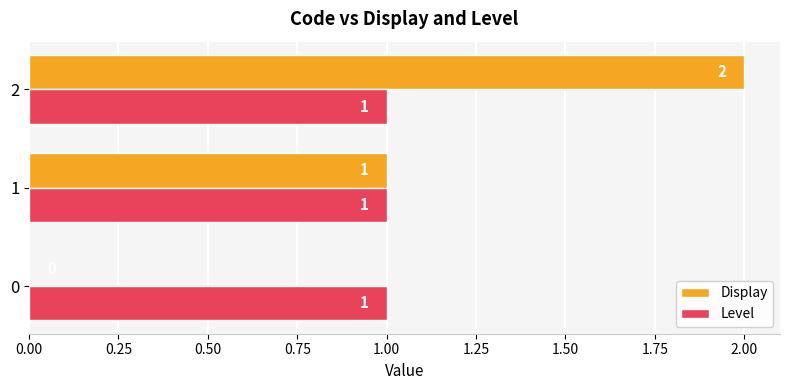

What are all the series names shown in the legend?

Display, Level